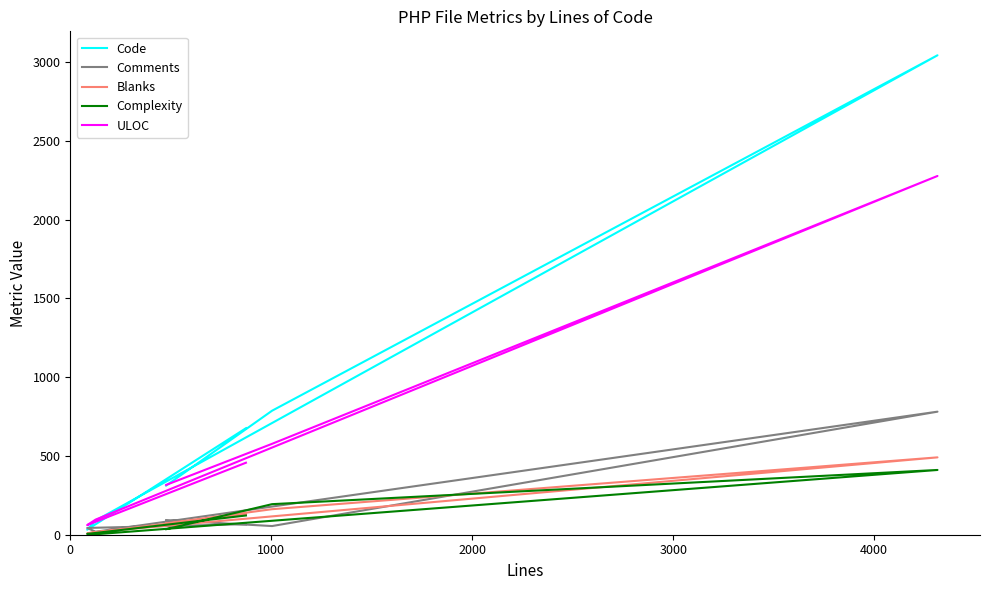

What is the value of the Complexity point at the 1st from the left?

122